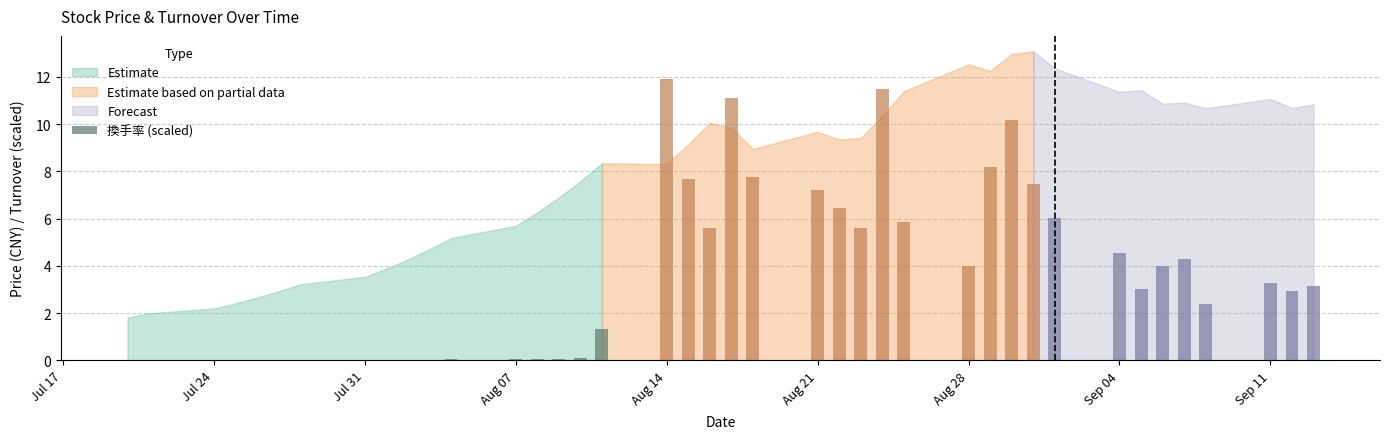

What is the maximum value for Estimate?

8.3